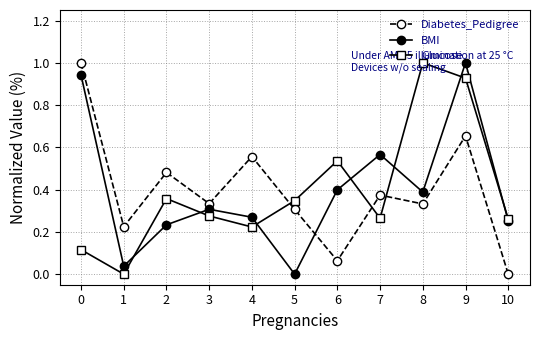

Between 2 and 9, which series saw the biggest shift?

BMI